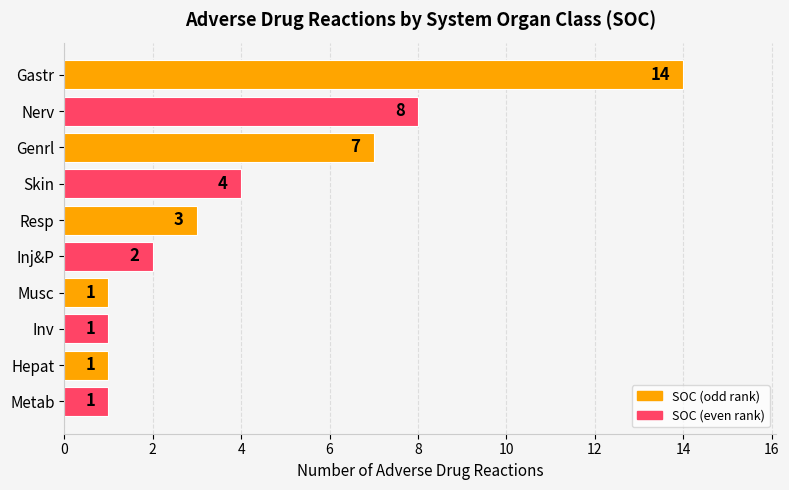

How many distinct data groups are displayed?

1